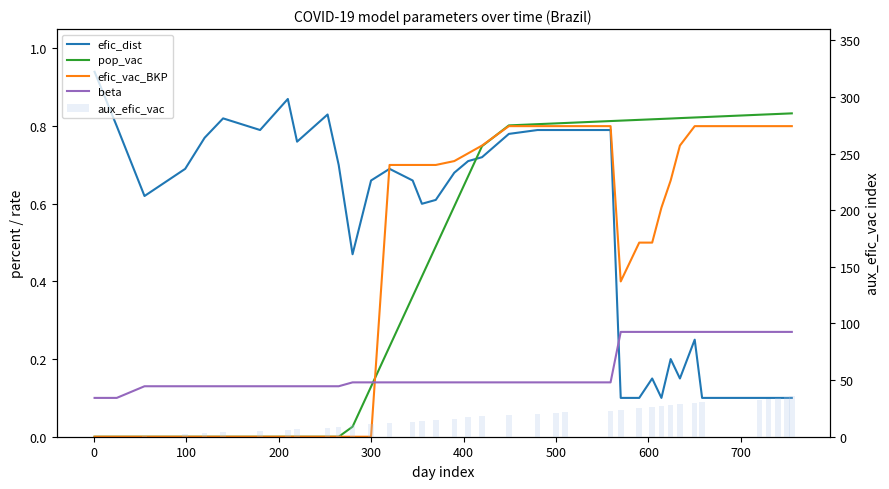

Rank the series by their maximum value, from highest to lowest.

aux_efic_vac, efic_dist, pop_vac, efic_vac_BKP, beta